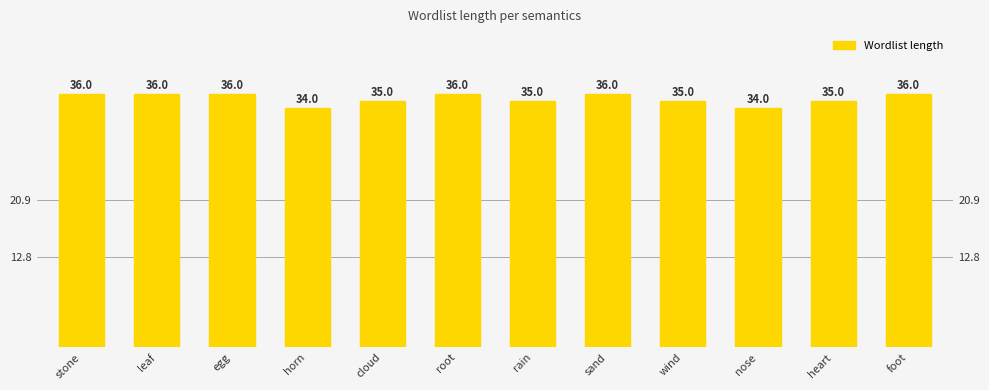

What is the value of the 11th bar from the left?

35